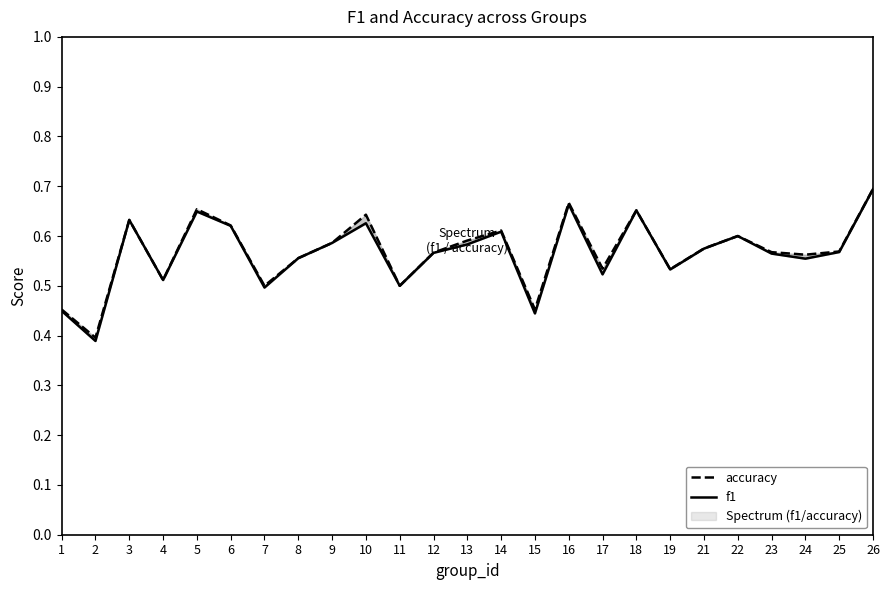

Is the value of accuracy at 26 greater than the value of f1 at 3?

Yes